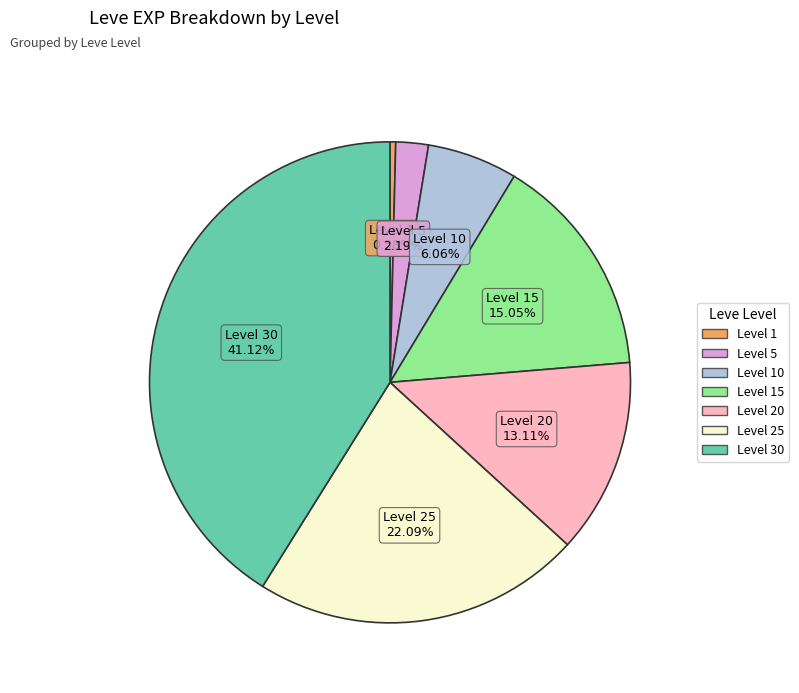

Does any single category account for the majority?

No